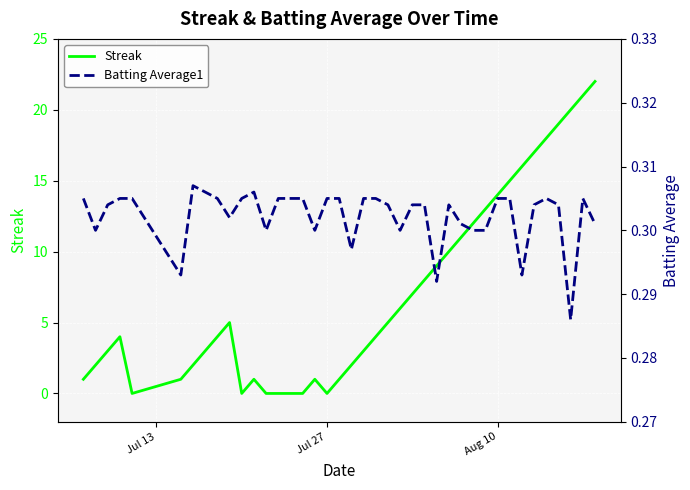

How many Batting Average1 values are between 0 and 1?

40